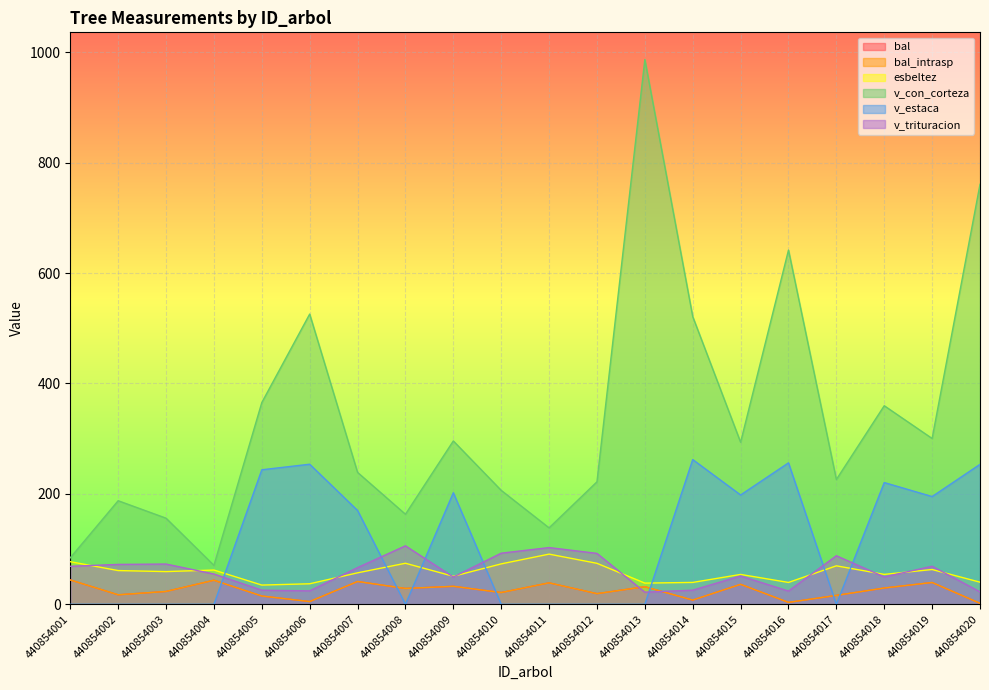

Read the bal value at 440854015.

36.2